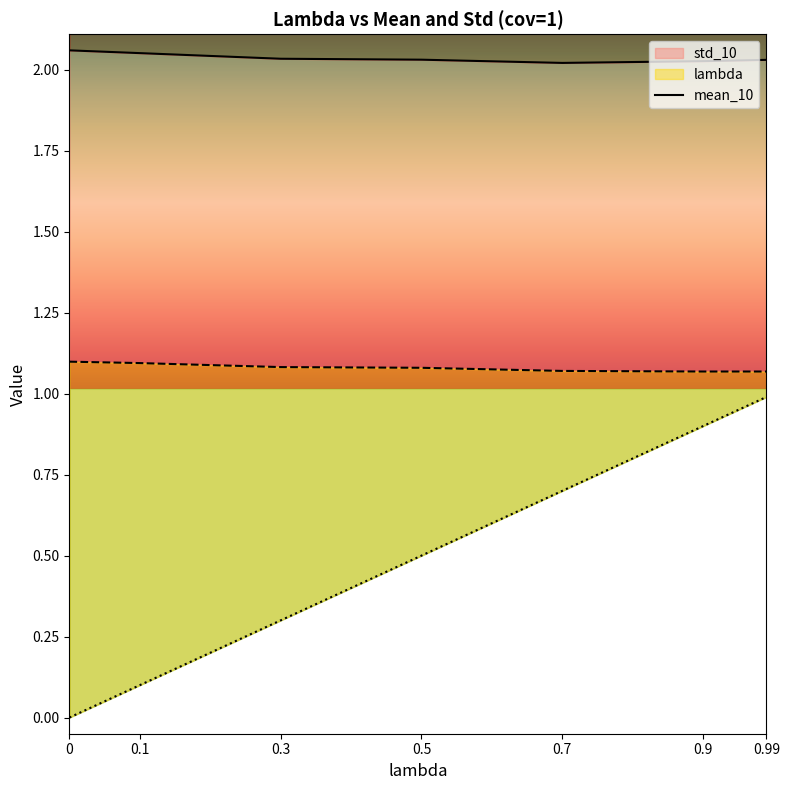

Reading right to left, extract all data points from this chart.

lambda: 1.0	0.9	0.7	0.5	0.3	0.1	0.0
mean_10: 2.0	2.0	2.0	2.0	2.0	2.1	2.1
std_10: 1.1	1.1	1.1	1.1	1.1	1.1	1.1